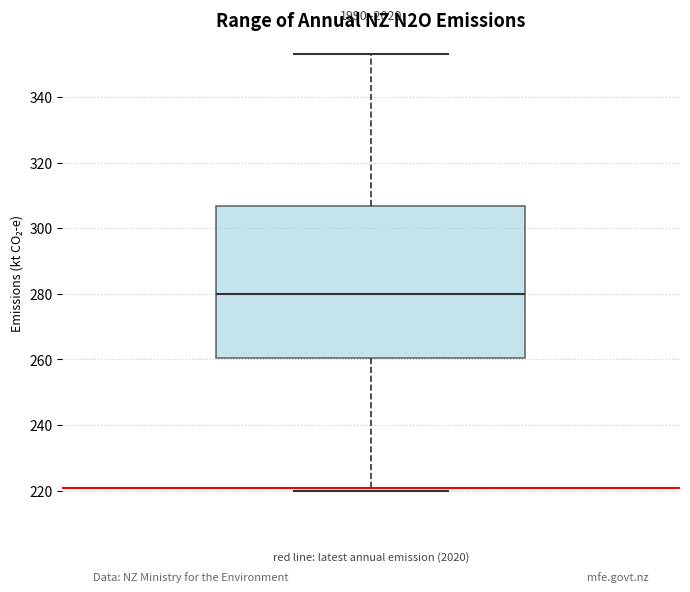

Read this box plot against the y-axis: the position of the median line, the range covered by the box, and the ends of both whiskers. The values are not printed on the chart, so give them approximately, as read against the axis.

median 280, box 260 to 306, whiskers 220 to 354